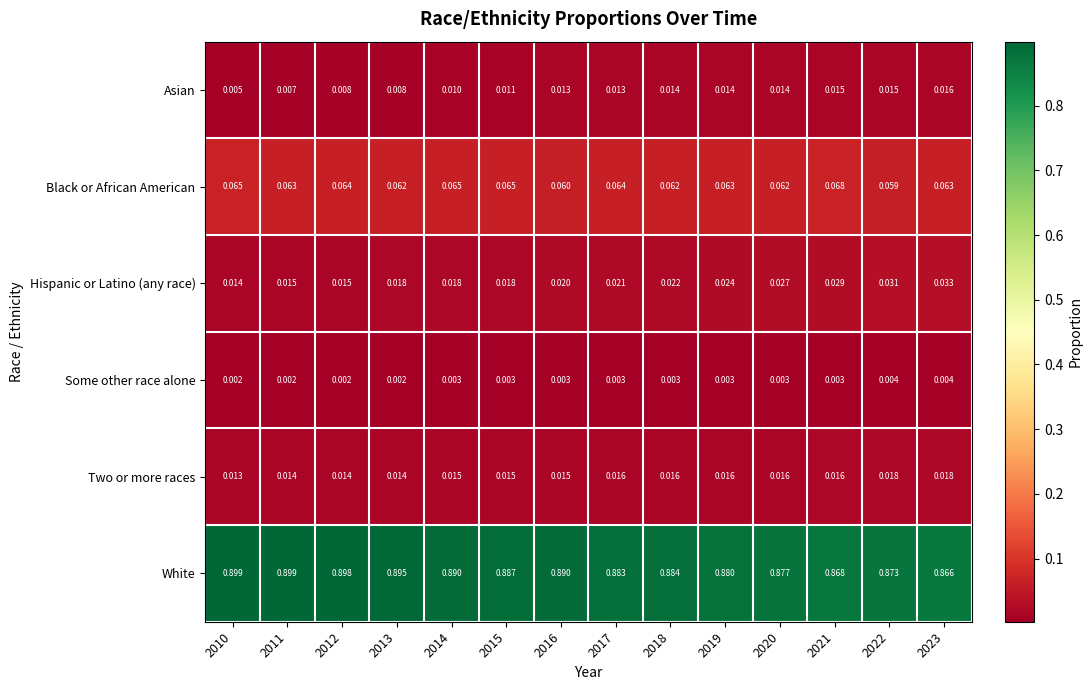

Rank the series by their maximum value, from highest to lowest.

White, Black or African American, Hispanic or Latino (any race), Two or more races, Asian, Some other race alone